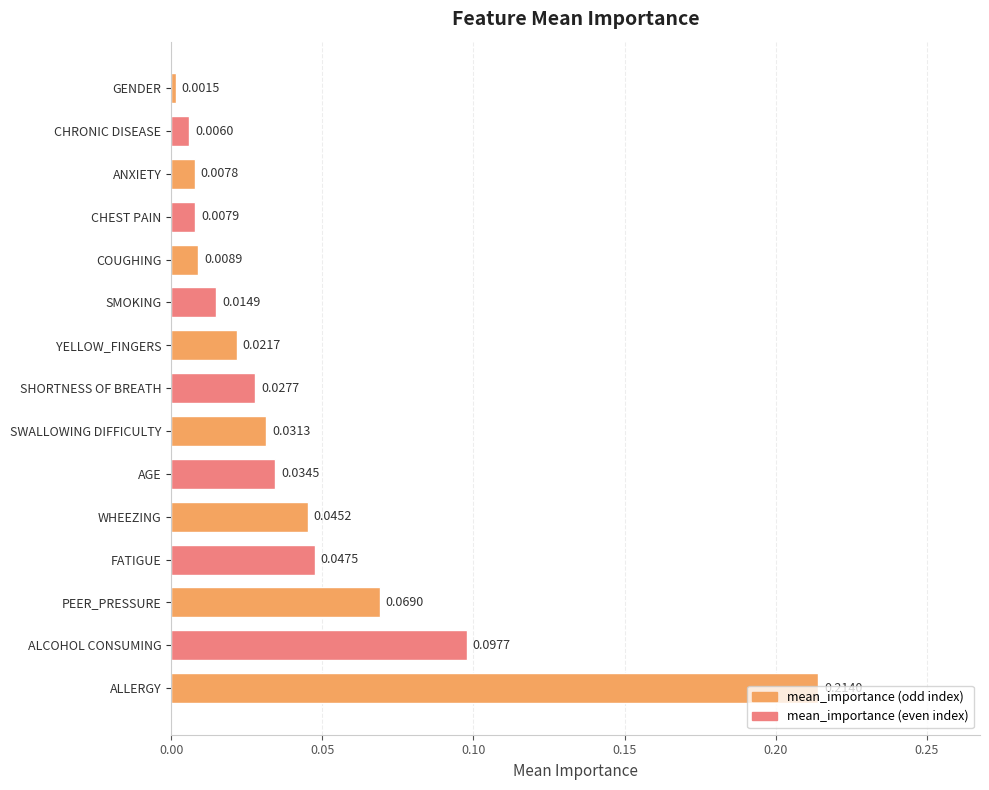

Rank the categories by value from lowest to highest.

GENDER, CHRONIC DISEASE, ANXIETY, CHEST PAIN, COUGHING, SMOKING, YELLOW_FINGERS, SHORTNESS OF BREATH, SWALLOWING DIFFICULTY, AGE, WHEEZING, FATIGUE, PEER_PRESSURE, ALCOHOL CONSUMING, ALLERGY